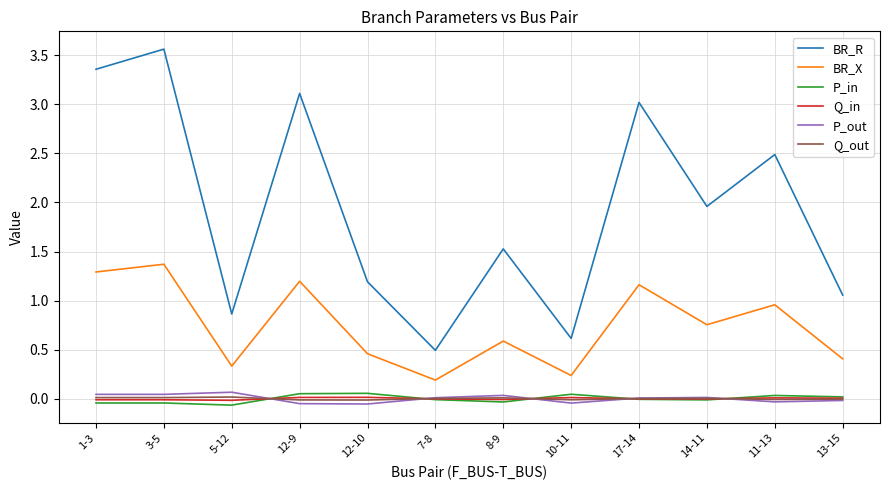

What position from the left is 5-12?

3